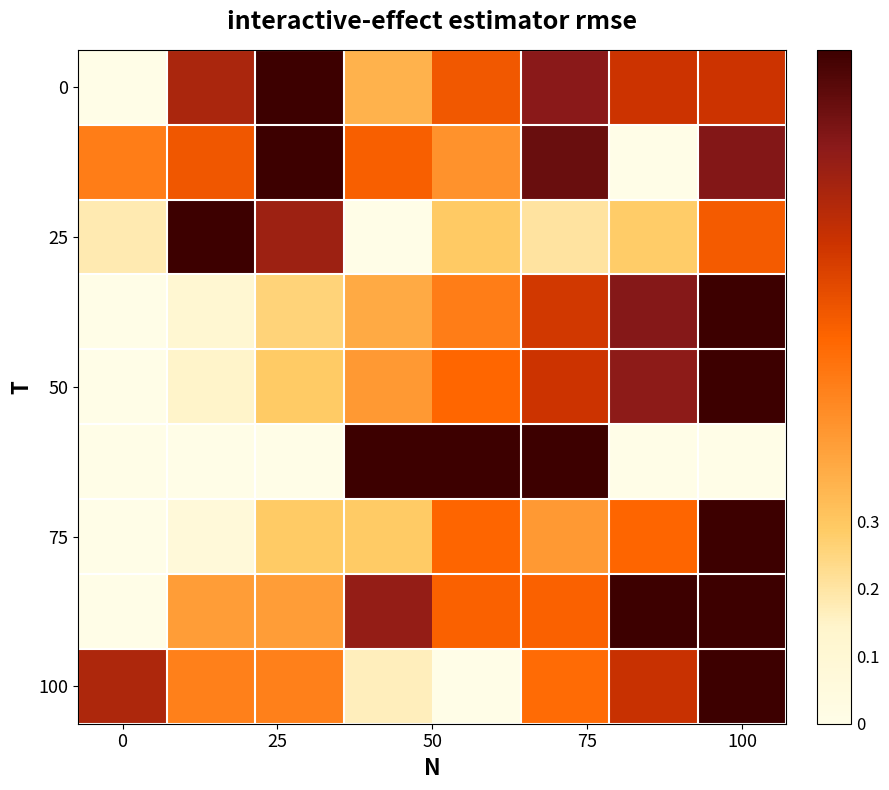

What is the maximum value shown in the chart?

1.0